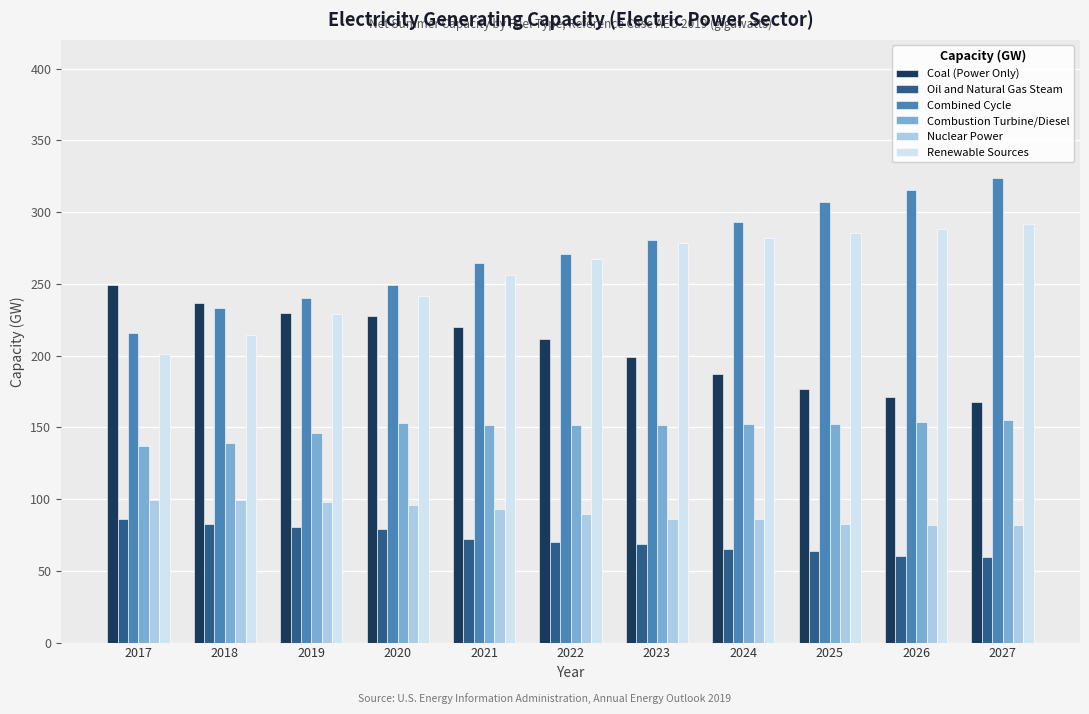

What is the greatest value displayed?

323.8